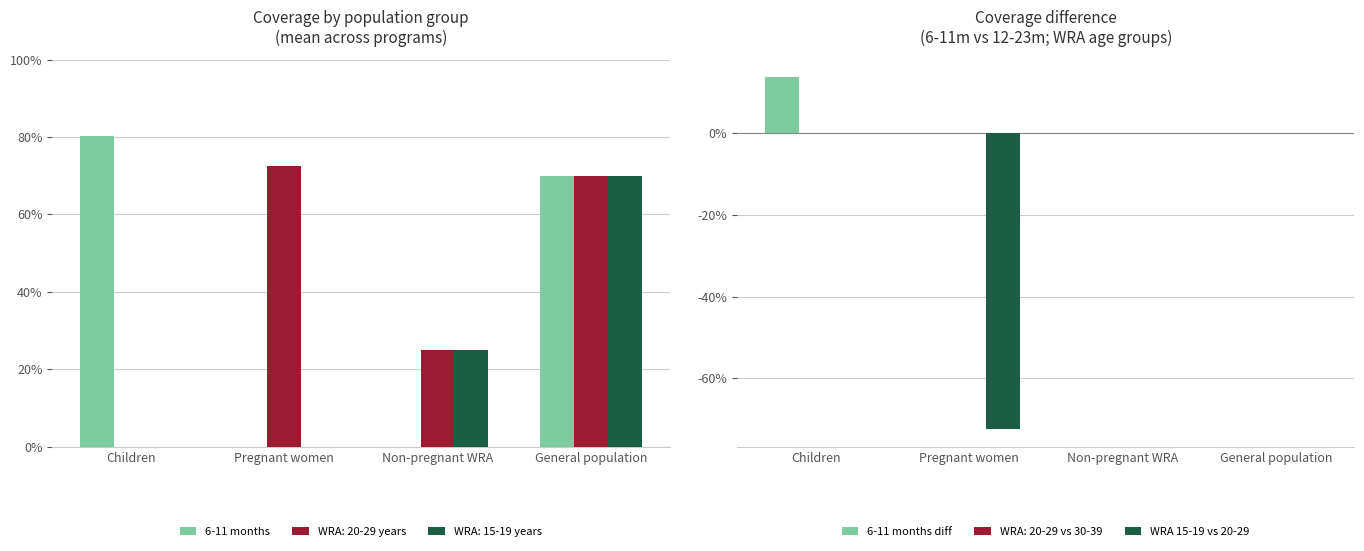

What is the maximum value shown in the chart?

0.8